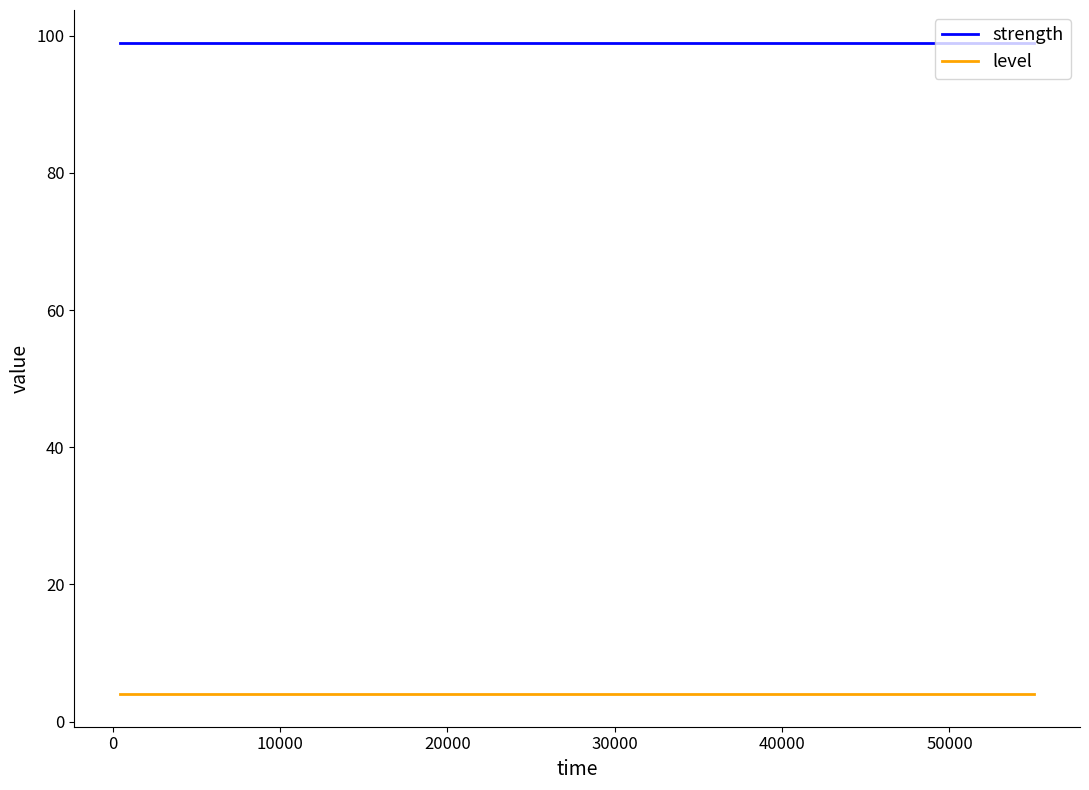

What is the maximum value for level?

4